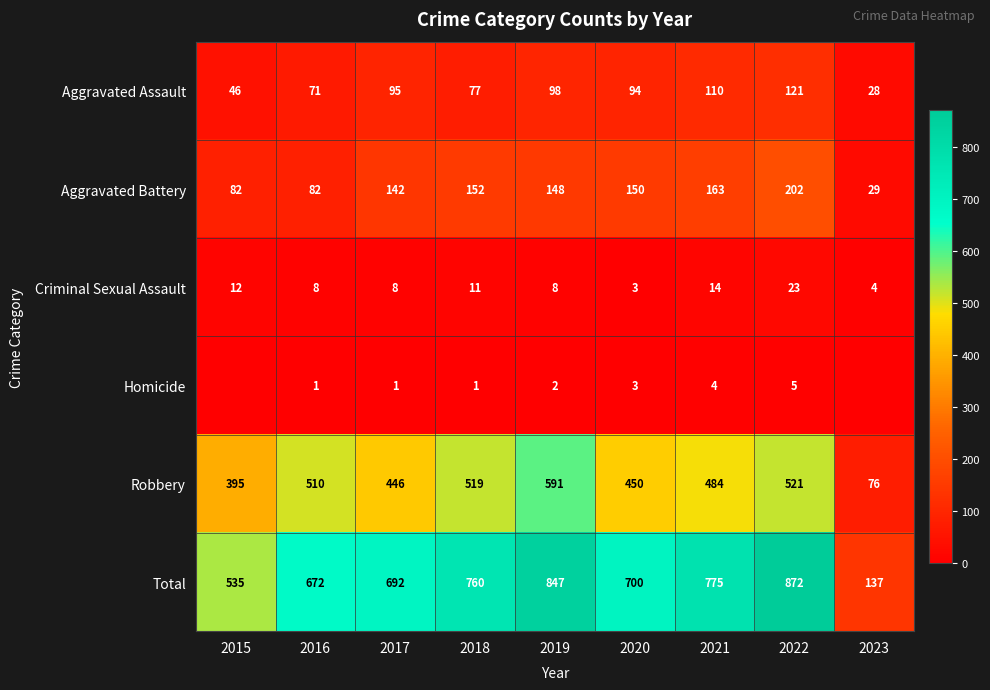

What is the difference between the maximum and minimum values in the Criminal Sexual Assault series?

20